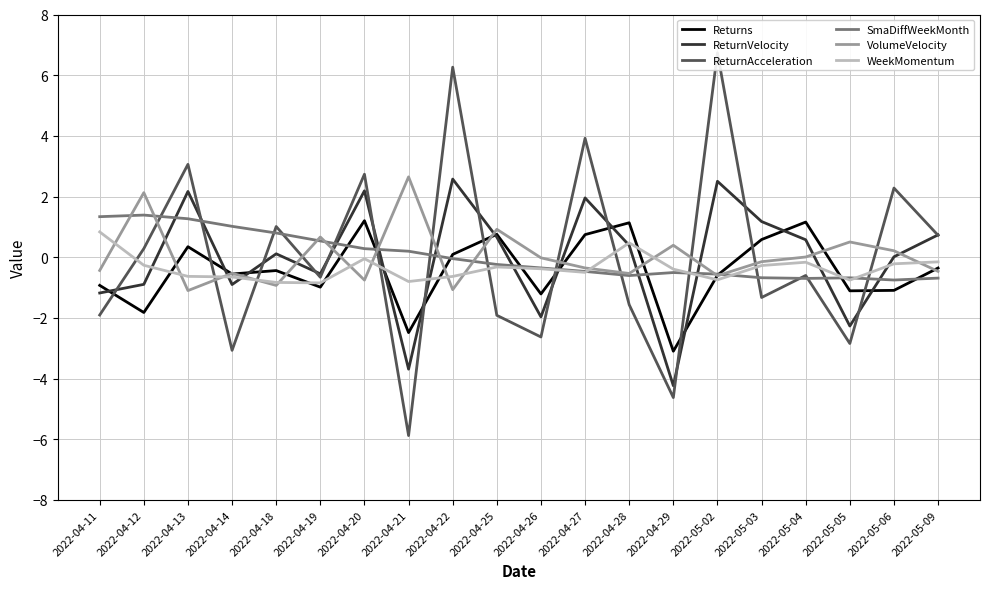

At which category is the sum across all series the highest?

2022-04-22